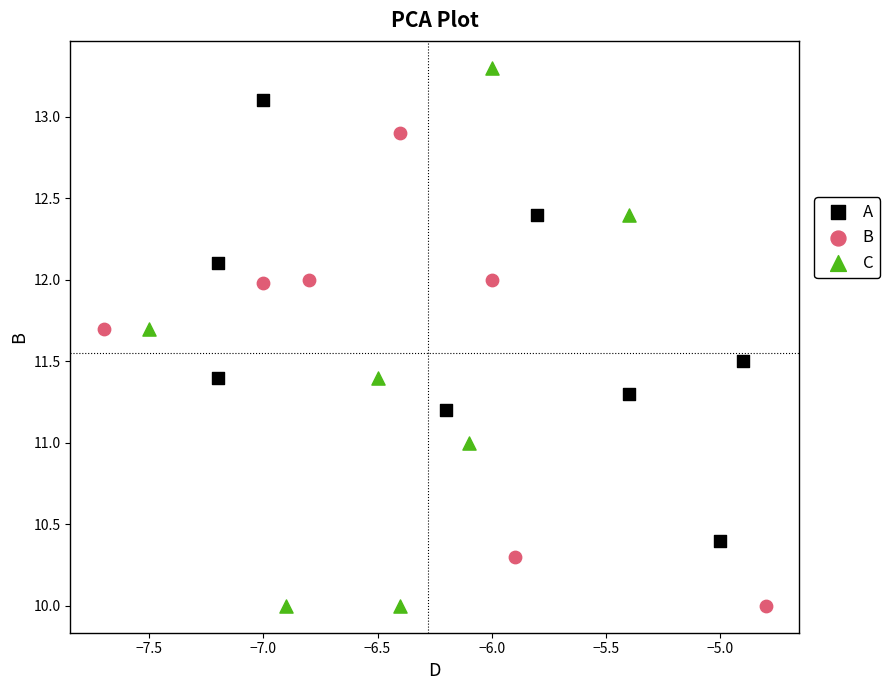

Which series has the widest spread of Y values?

C